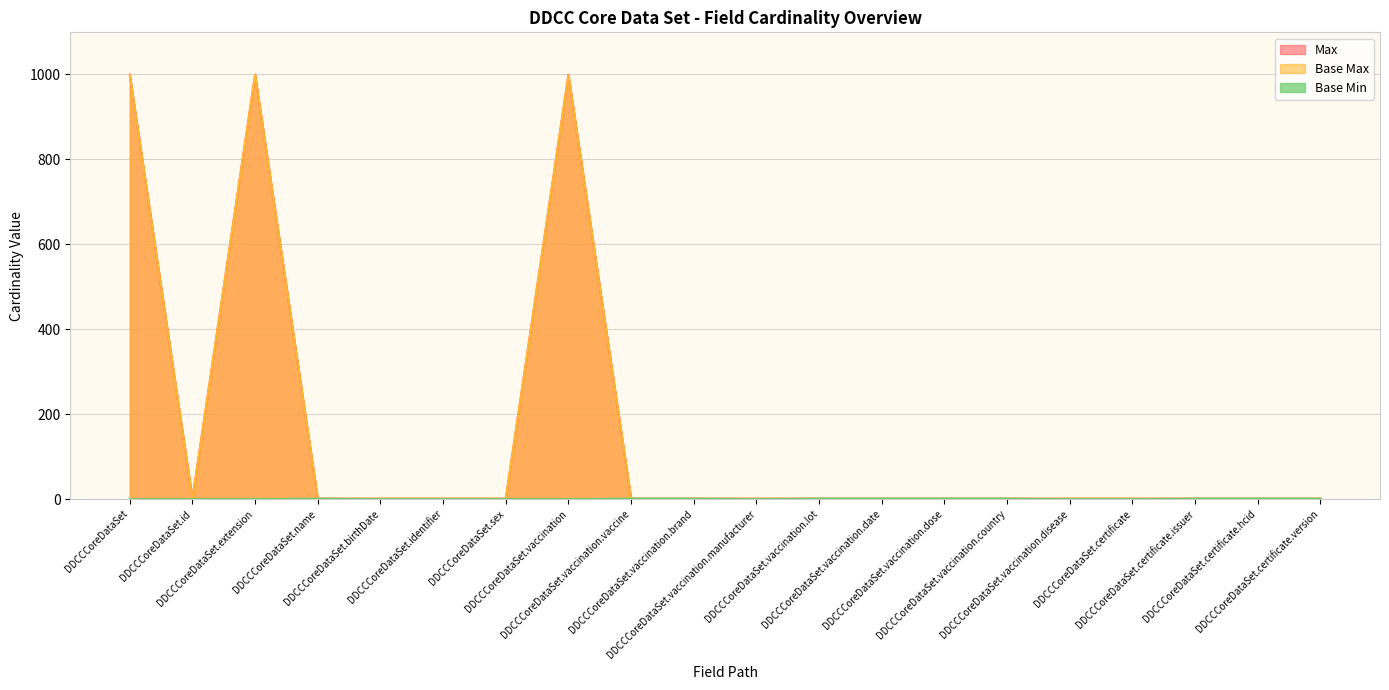

What is the sum of the Base Min values at DDCCCoreDataSet.vaccination.dose and DDCCCoreDataSet.vaccination.disease?

1